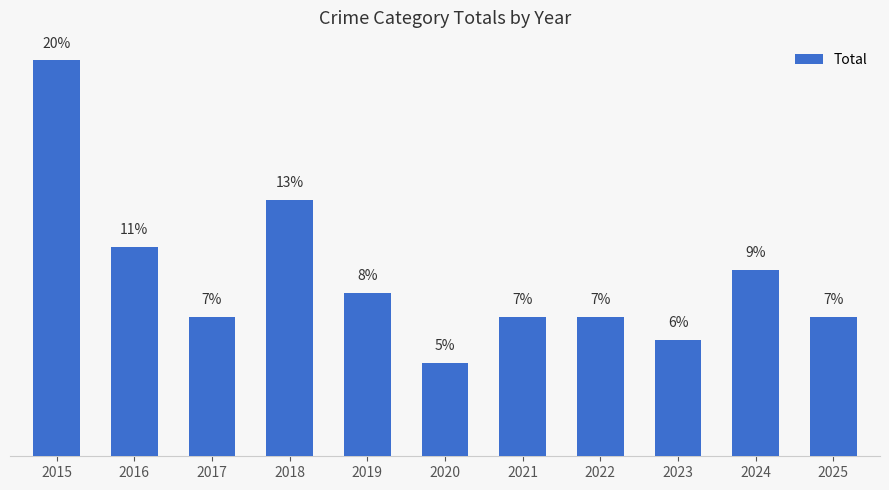

Reading left to right, transcribe all the data shown in this chart.

20.0	10.6	7.1	12.9	8.2	4.7	7.1	7.1	5.9	9.4	7.1